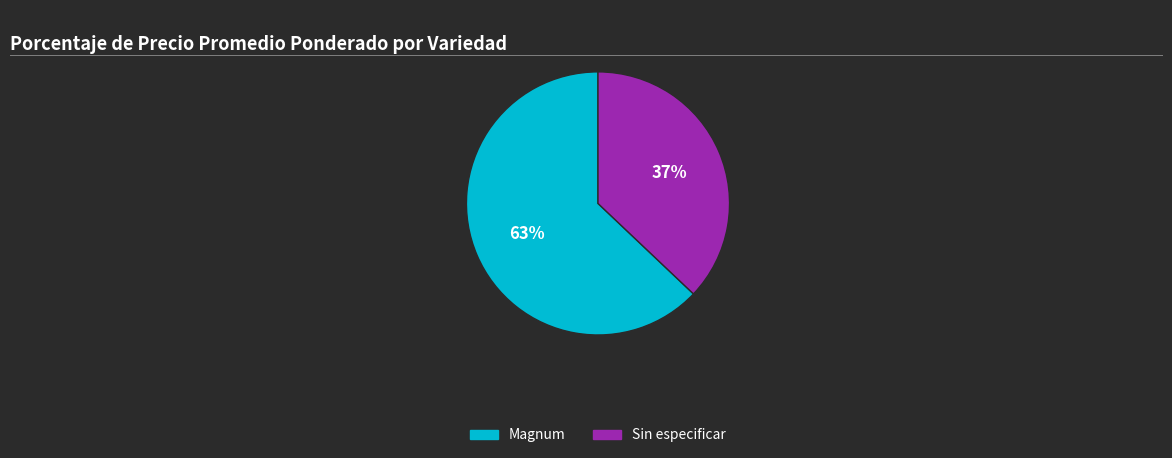

Combined, do Sin especificar and Magnum account for over 50%?

Yes